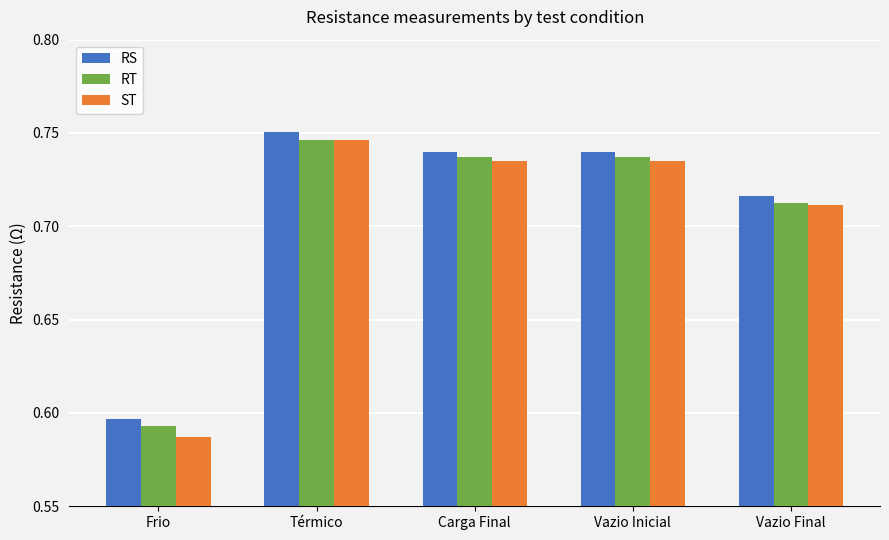

How many distinct data groups are displayed?

3